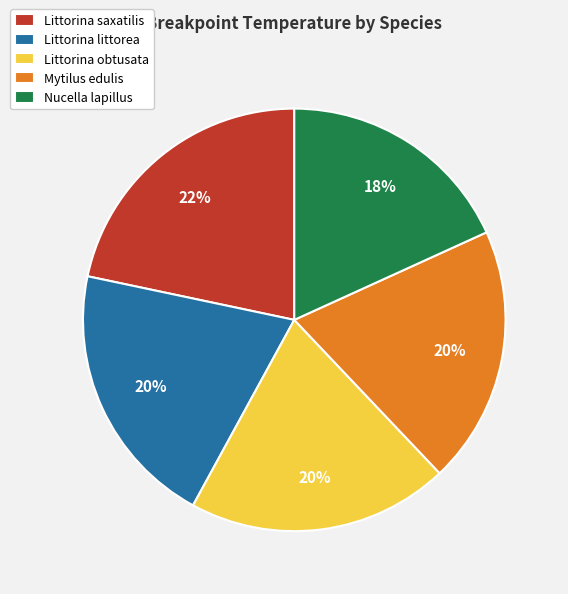

Does any single category account for the majority?

No